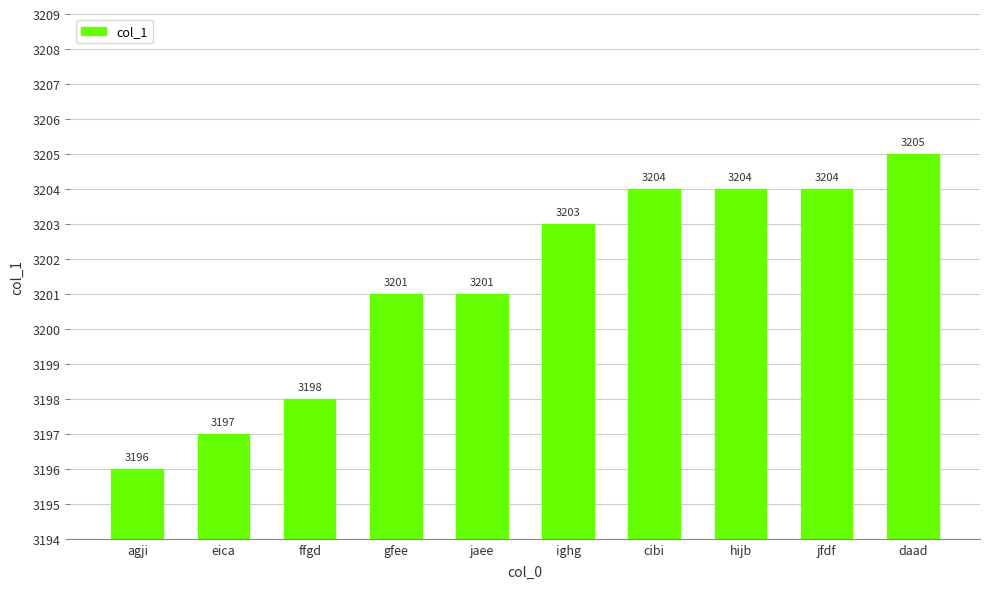

Reading left to right, extract all data points from this chart.

3196	3197	3198	3201	3201	3203	3204	3204	3204	3205